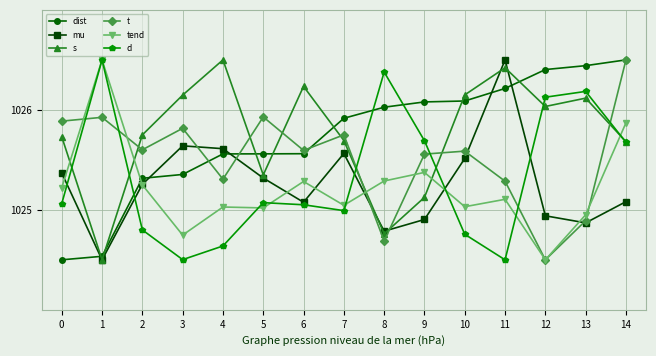

What is the difference between the t values at 1 and 3?

0.1